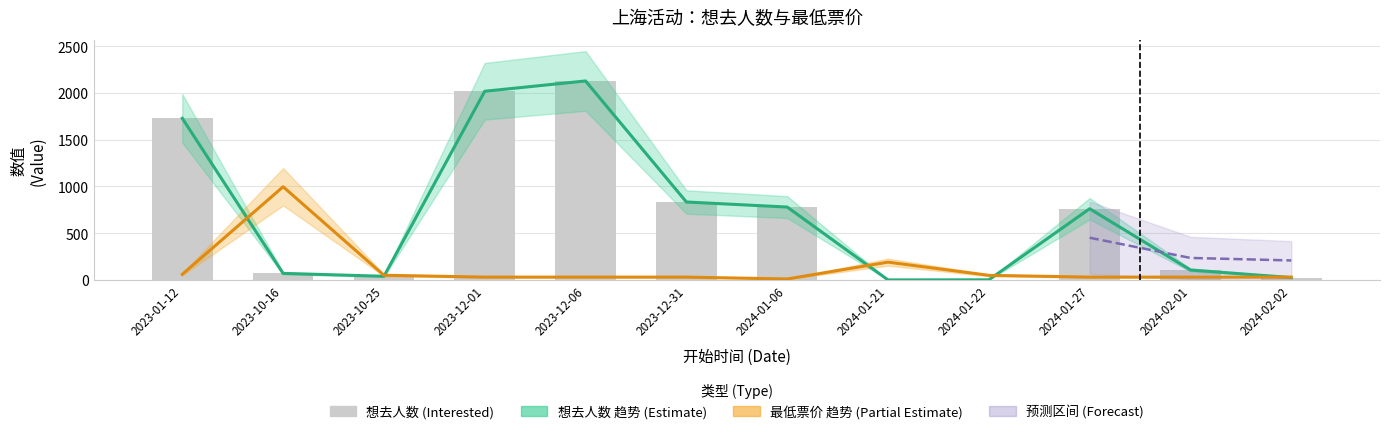

What is the label of the 8th bar from the right?

2023-12-06